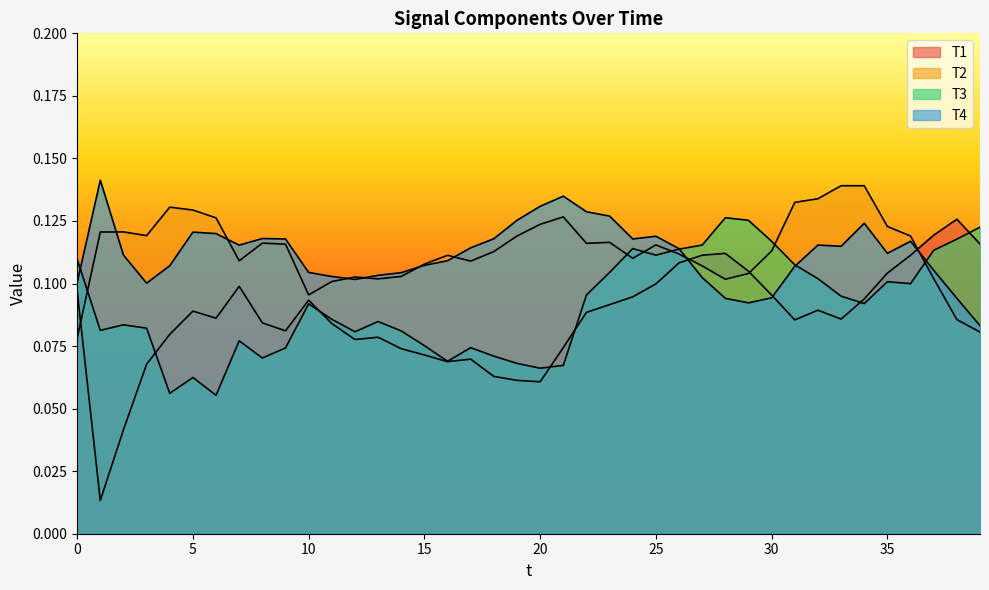

What is the value of the T2 point at the 13th from the left?

0.1